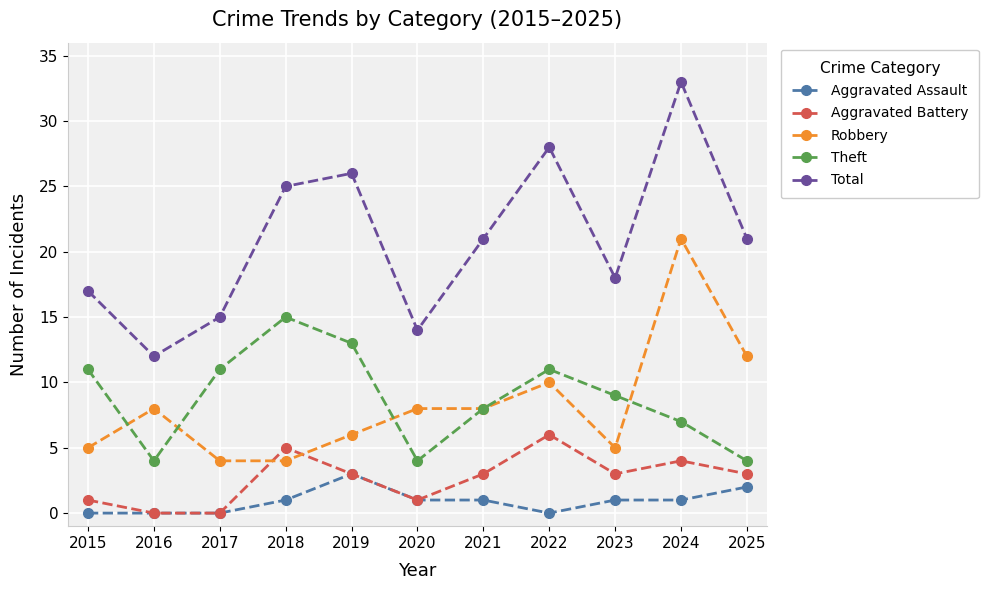

Which label corresponds to the largest value in the chart?

2024